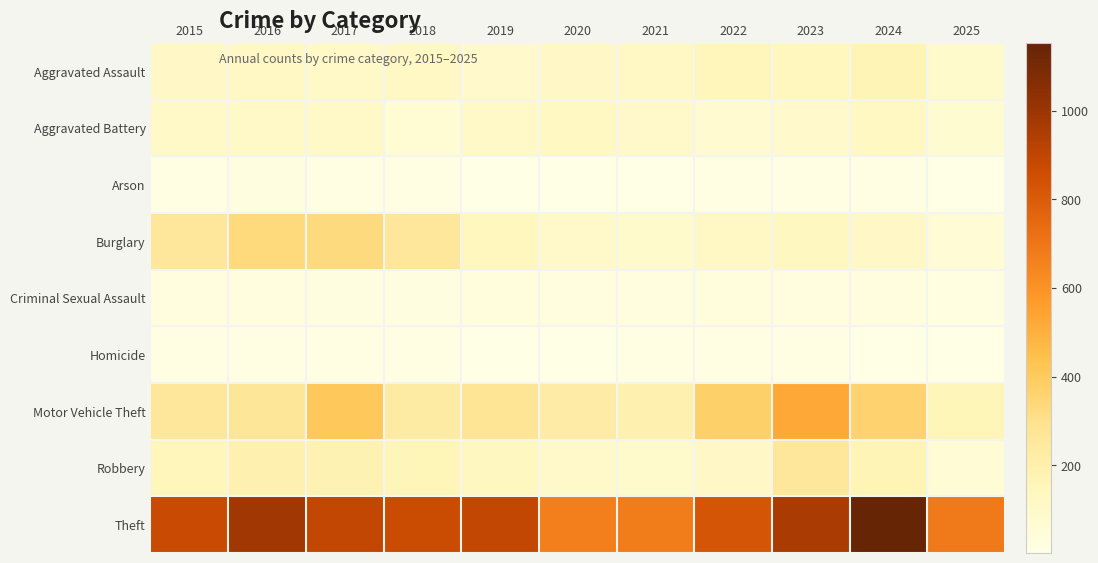

At which category does the chart reach its peak across all series?

2024